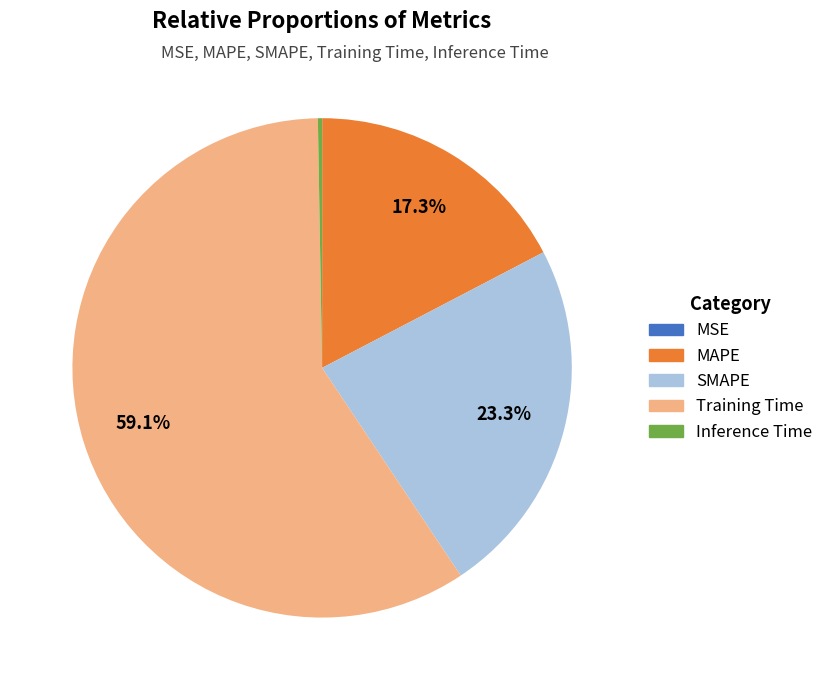

Which slice represents more than half of the pie?

Training Time